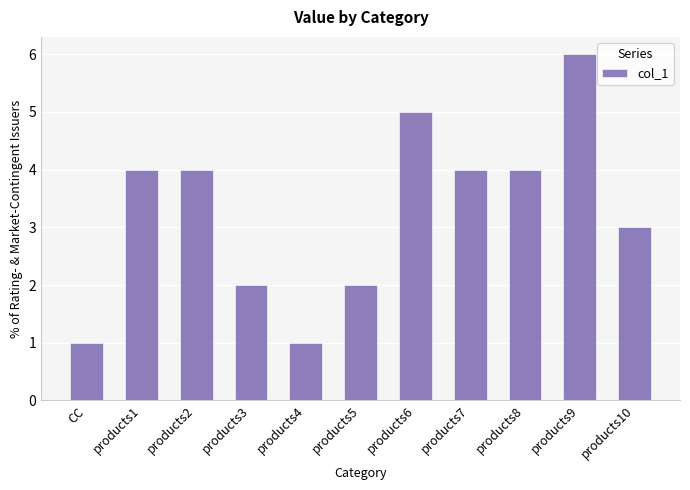

What is the difference between the maximum and second lowest values?

5